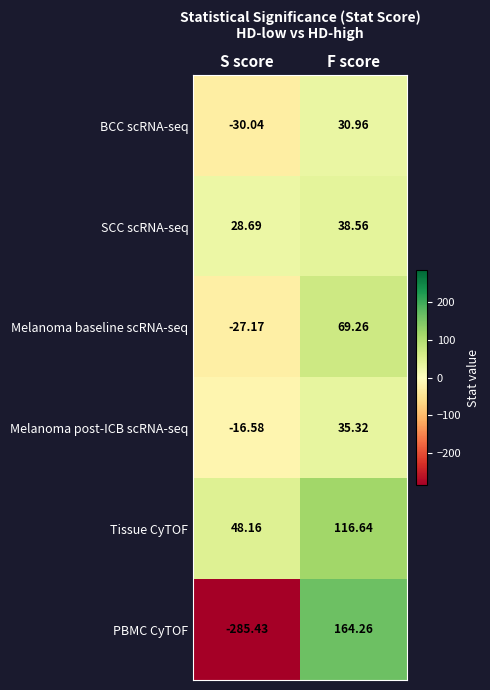

Which series has the largest range (max minus min)?

PBMC CyTOF